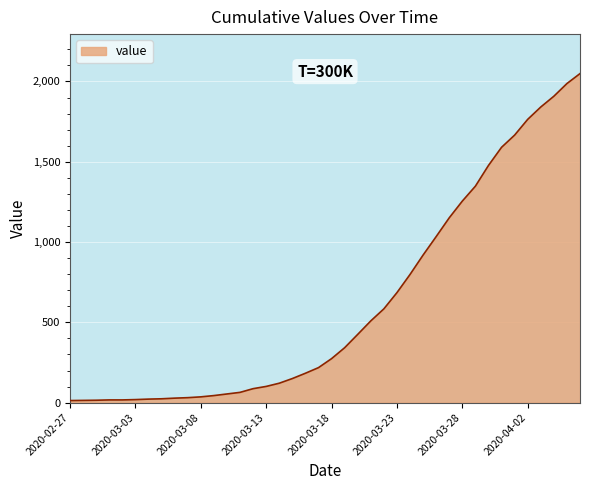

What is the difference between the second highest and second lowest values?

1973